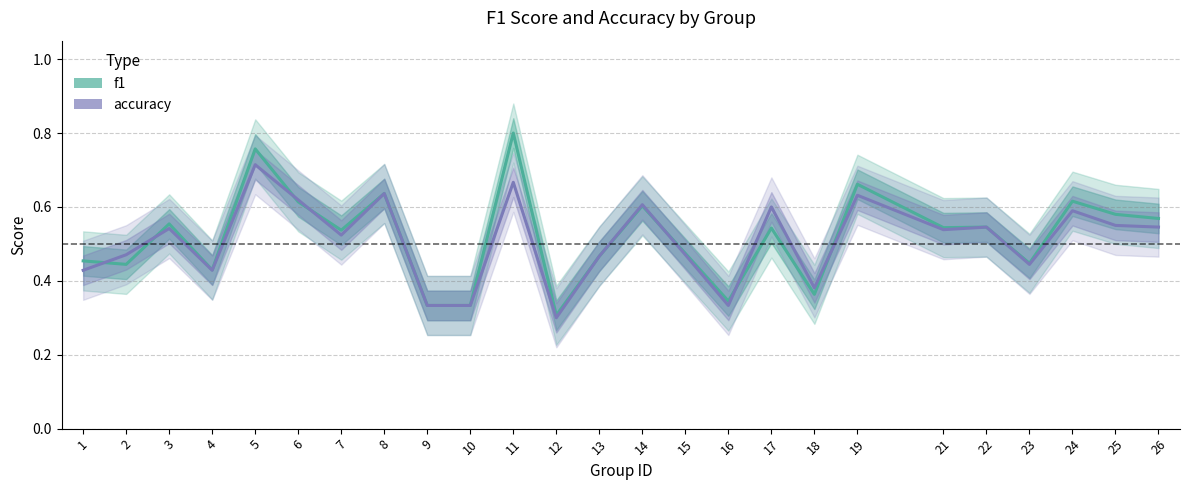

True or false: f1 and accuracy cross at least once.

True